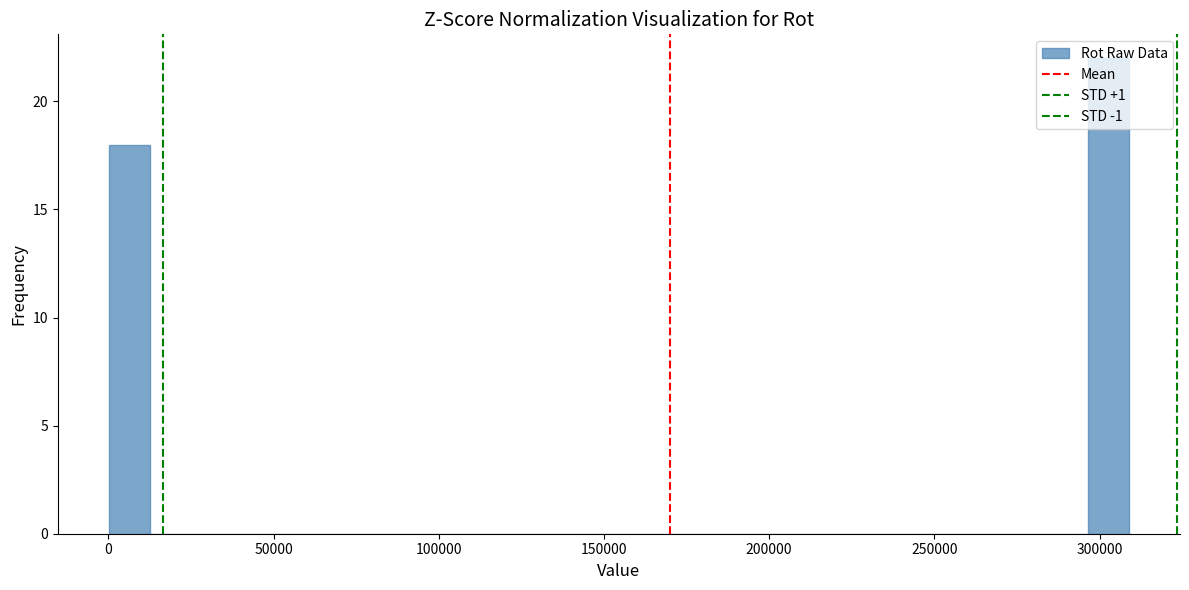

Read against the x-axis, roughly where is the centre of the tallest bar?

305000